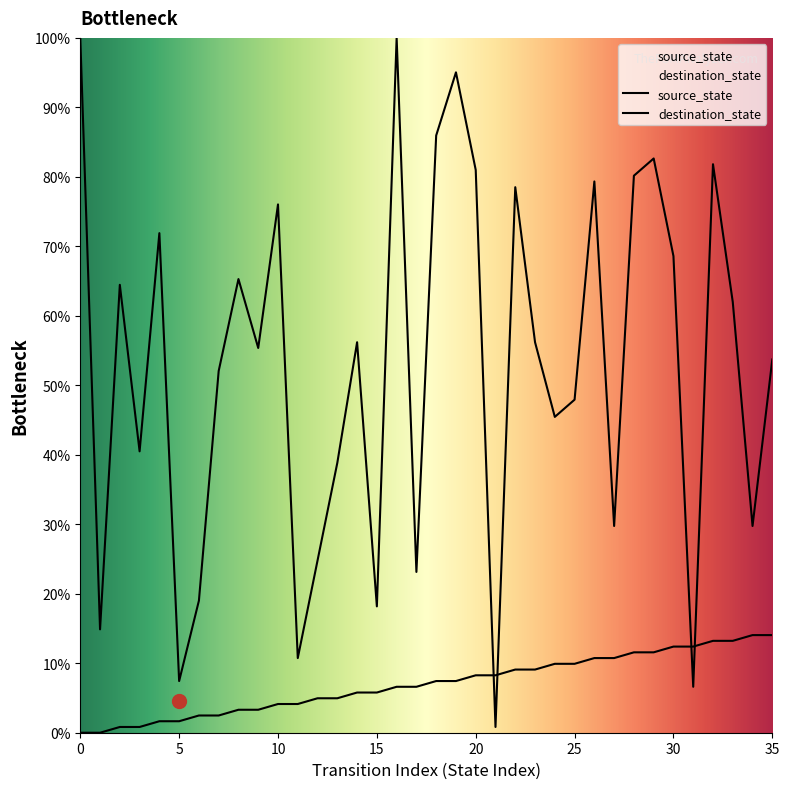

What is the approximate value of source_state at 5?

1.7